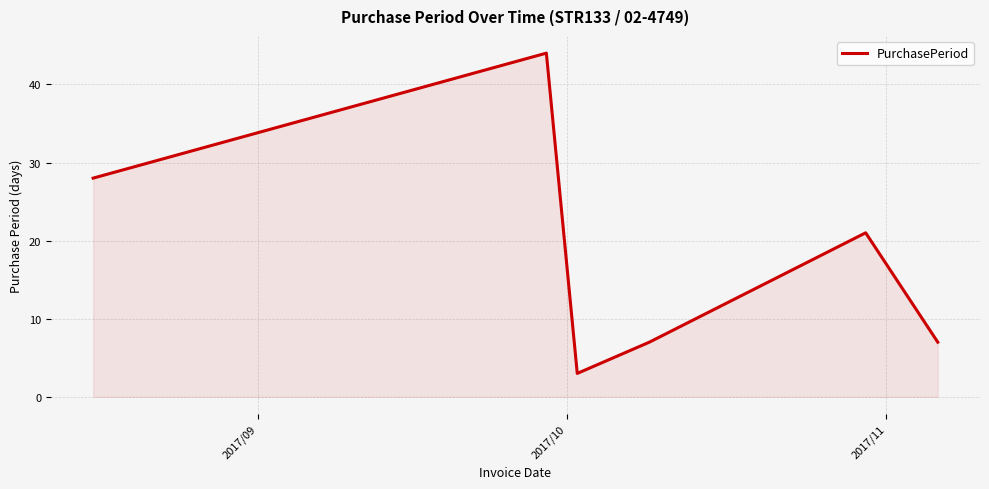

What is the greatest value displayed?

44